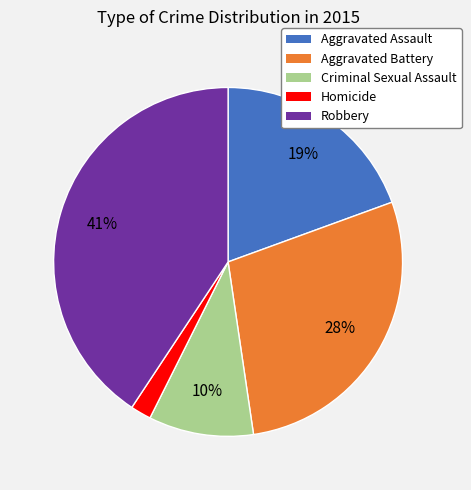

Is there a majority slice in this chart?

No